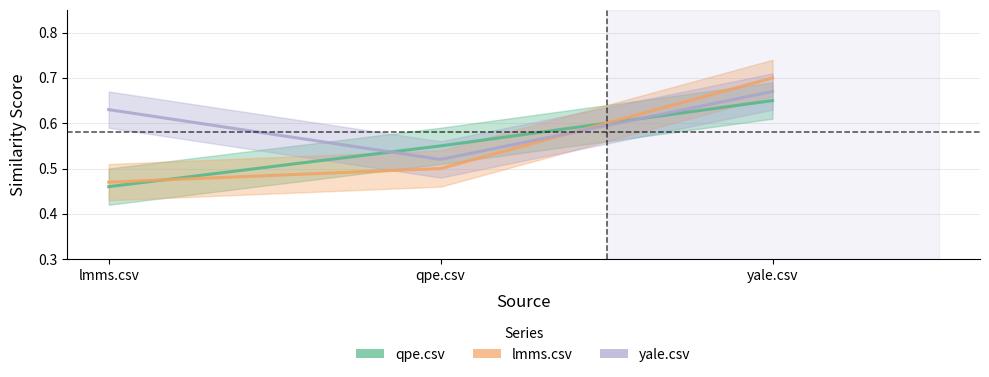

The lmms.csv series shows 0.5 at qpe.csv. True or false?

True